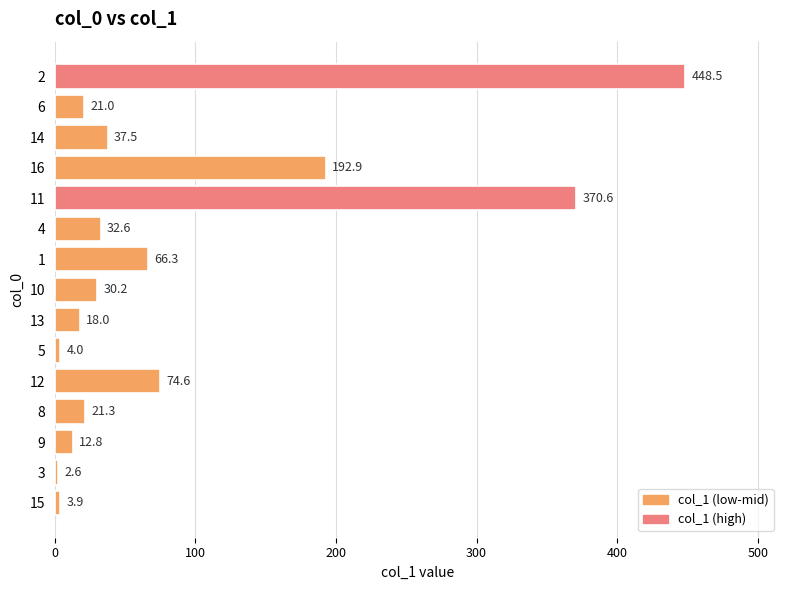

Is it true that the value at 11 is 80.1?

False